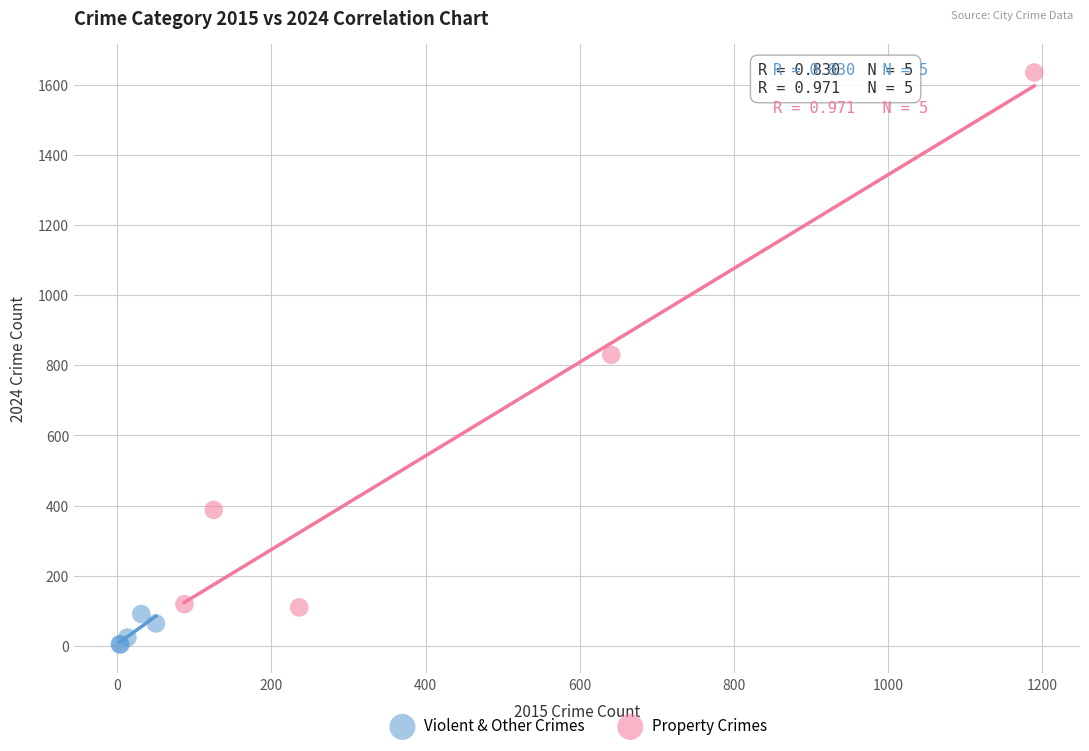

Which series reaches the minimum Y coordinate?

Violent & Other Crimes